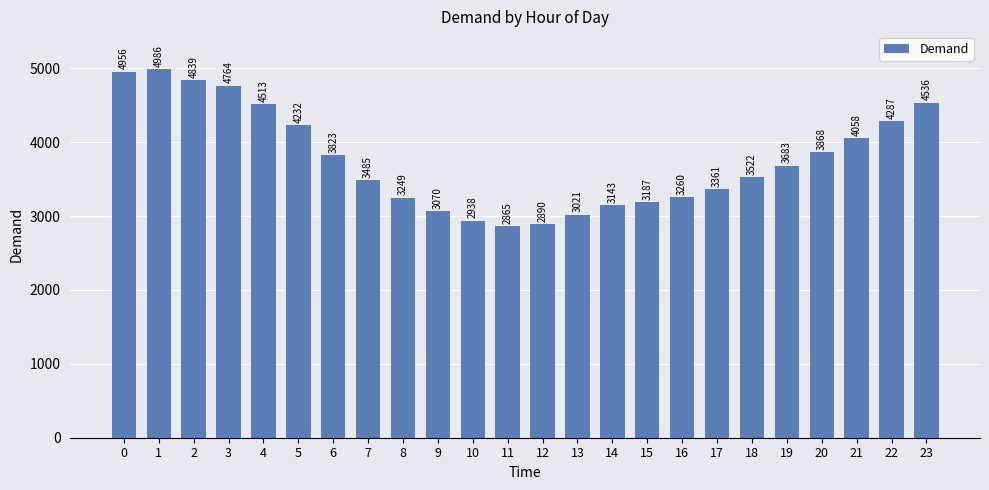

At which category does the chart reach its minimum across all series?

11